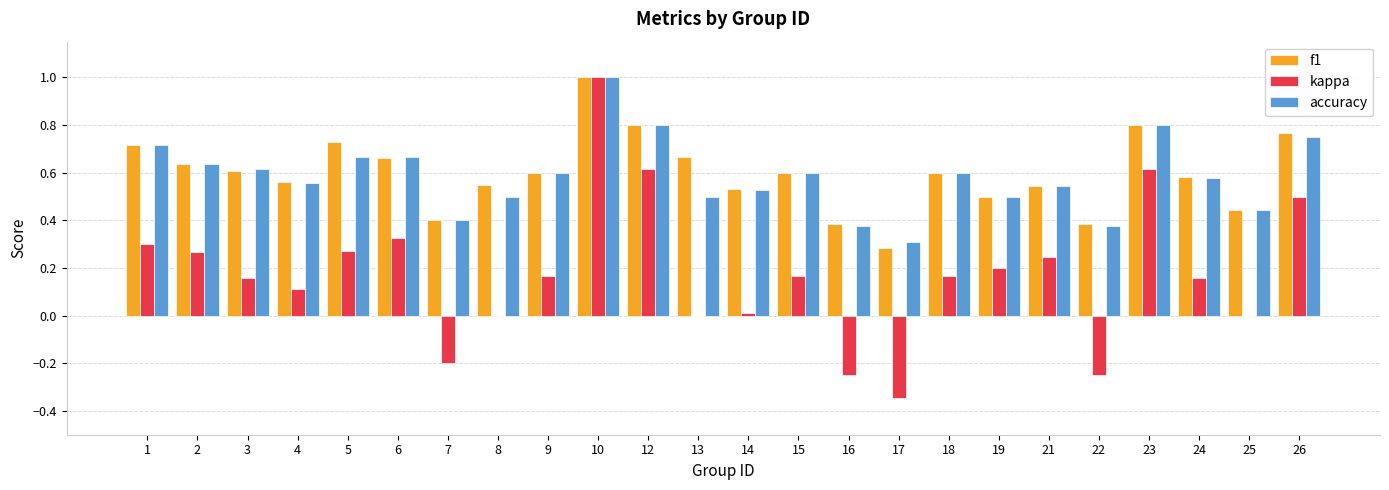

What is the sum of all kappa values?

4.2